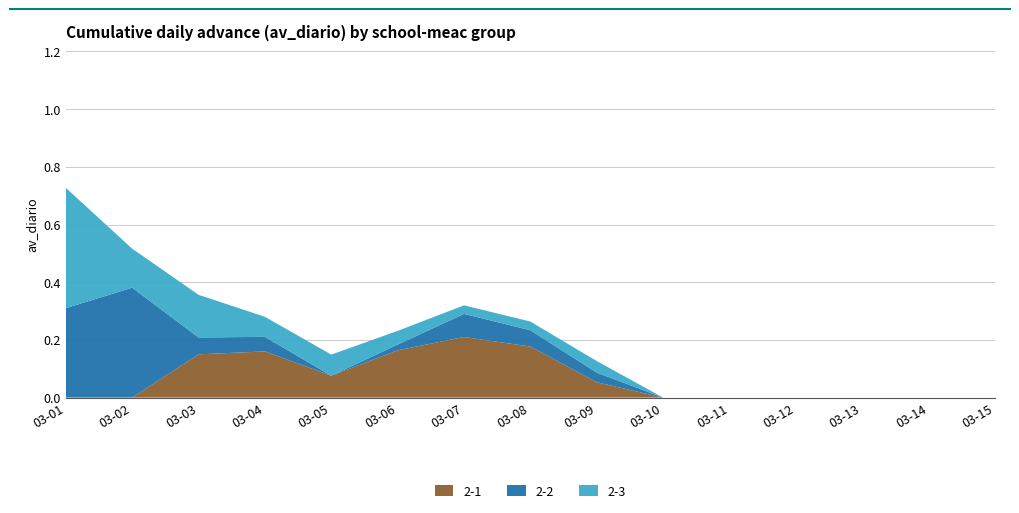

Reading left to right, transcribe all the data shown in this chart.

2-1: 0.0	0.0	0.1	0.2	0.1	0.2	0.2	0.2	0.1	0.0	0.0	0.0	0.0	0.0	0.0
2-2: 0.3	0.4	0.1	0.1	0.0	0.0	0.1	0.1	0.0	0.0	0.0	0.0	0.0	0.0	0.0
2-3: 0.4	0.1	0.1	0.1	0.1	0.0	0.0	0.0	0.0	0.0	0.0	0.0	0.0	0.0	0.0